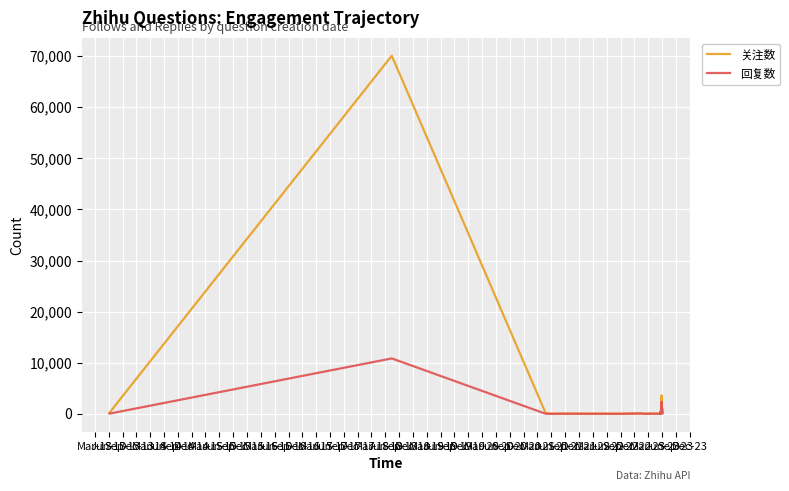

Rank the series by their maximum value, from lowest to highest.

回复数, 关注数